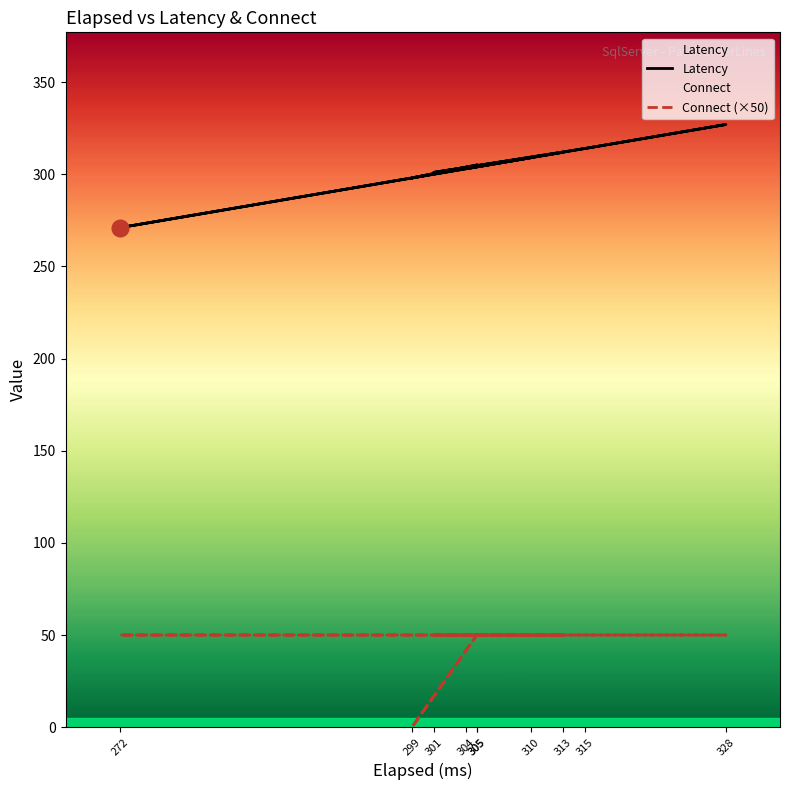

Rank the series by their average value, from highest to lowest.

Latency, Connect (×50)